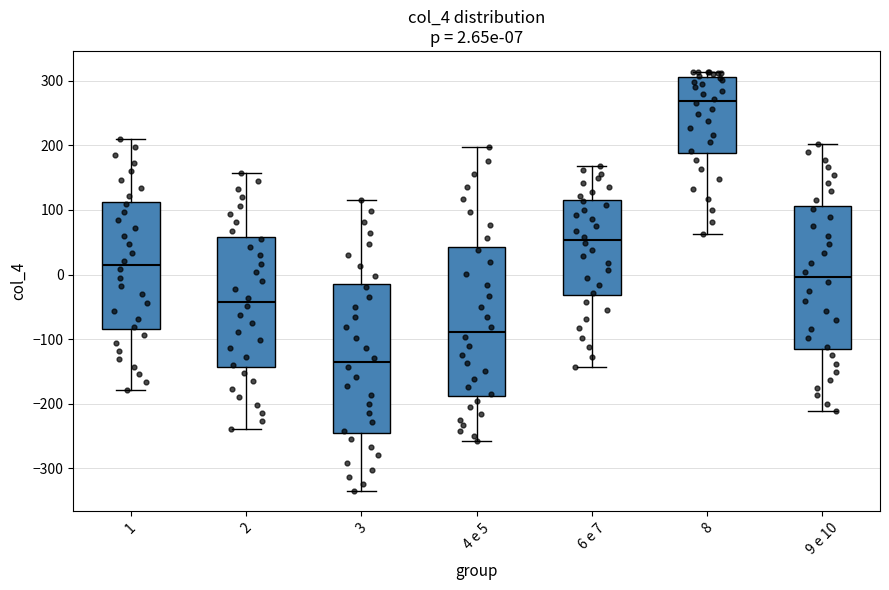

Which box's median line is the highest?

8